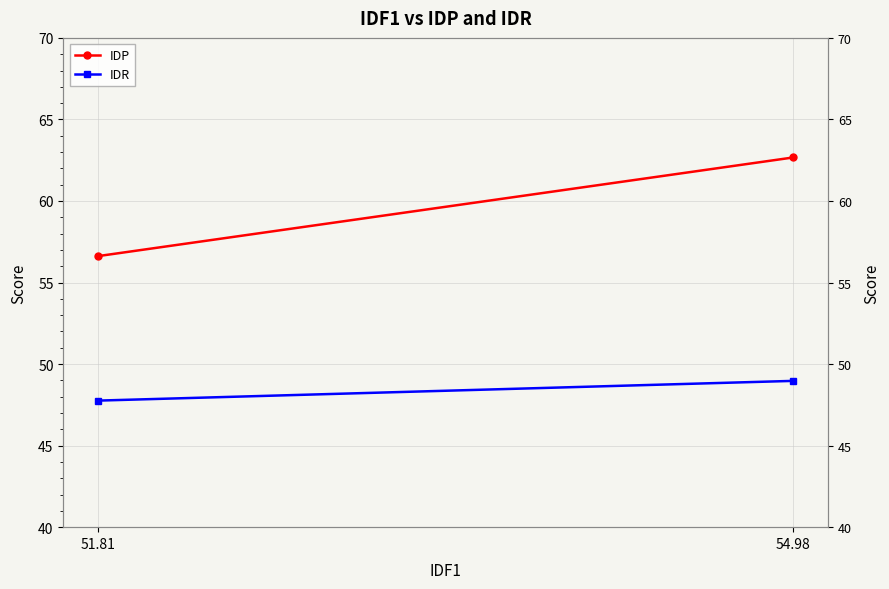

How many lines are shown in the chart?

2